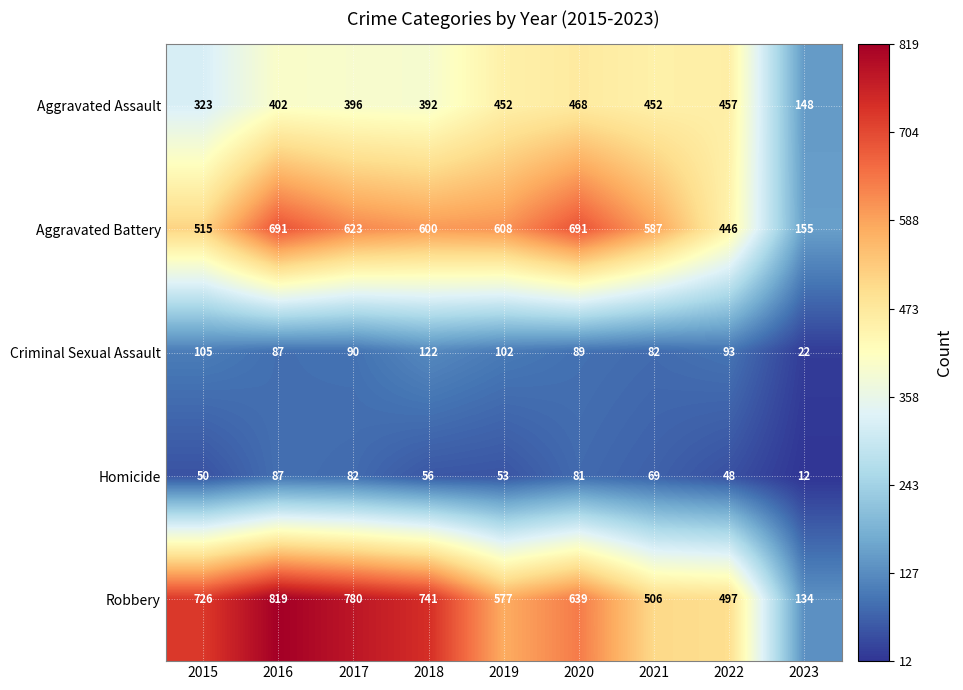

Read the Robbery value at 2021, to the nearest 10.

510